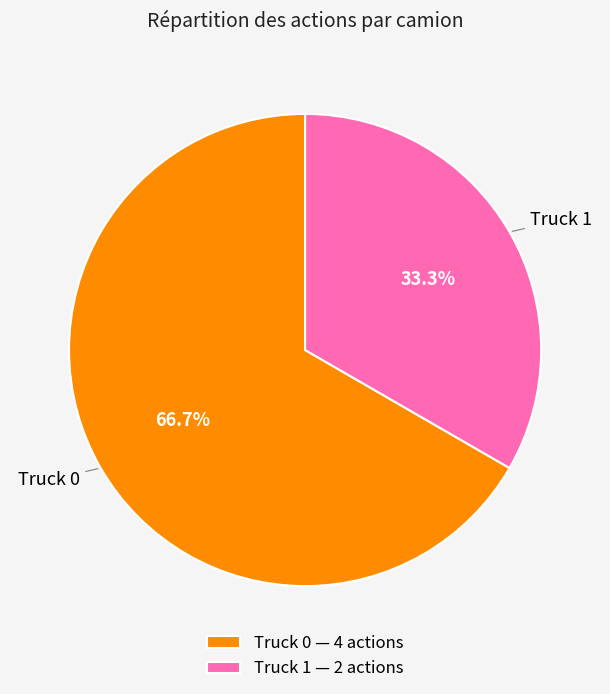

To the nearest percent, what portion does Truck 1 represent?

33%